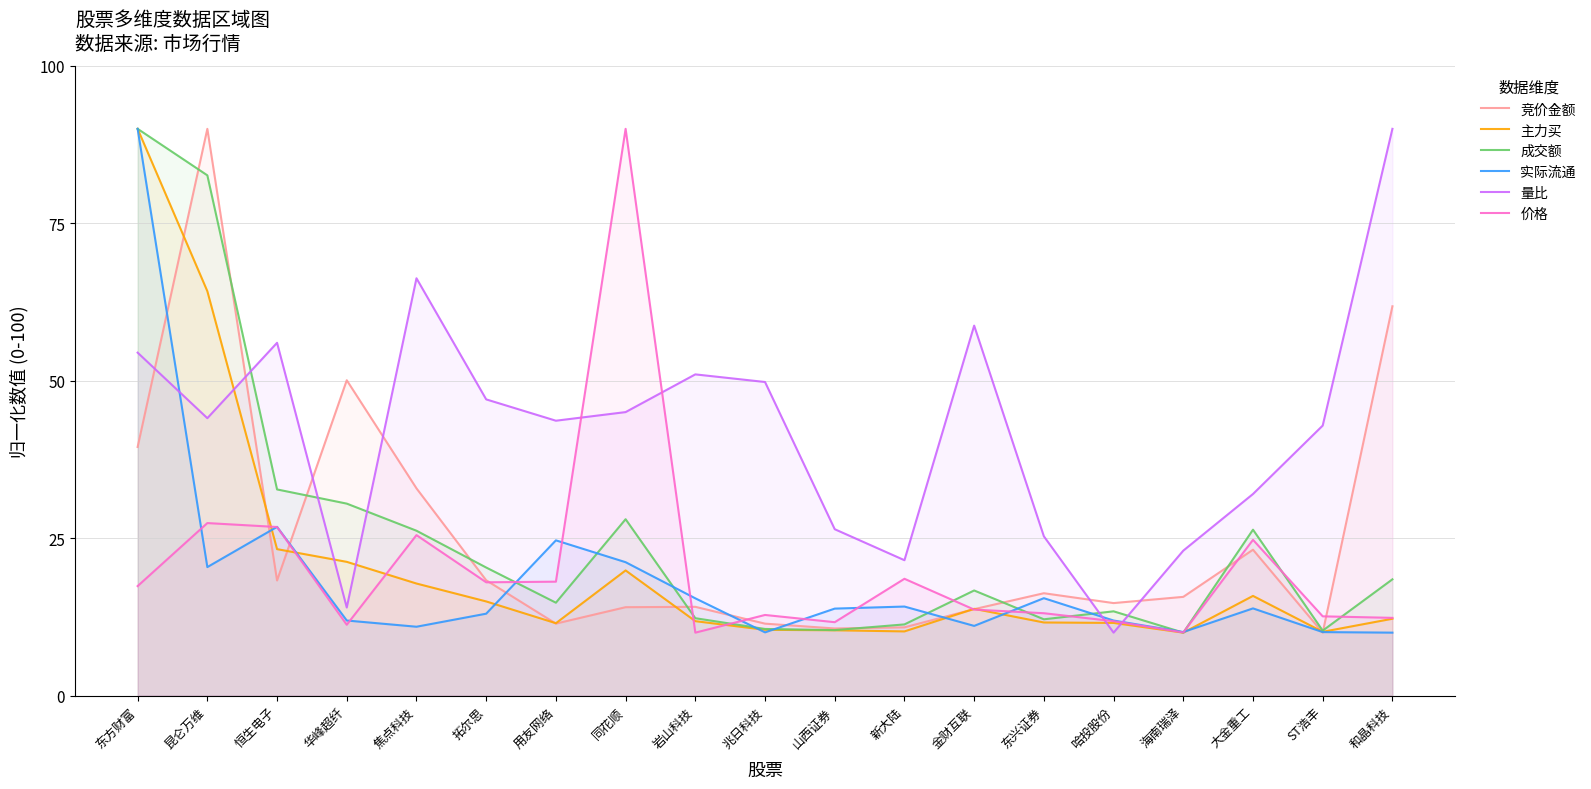

List the series in order of their peak value, lowest first.

竞价金额, 主力买, 成交额, 实际流通, 量比, 价格